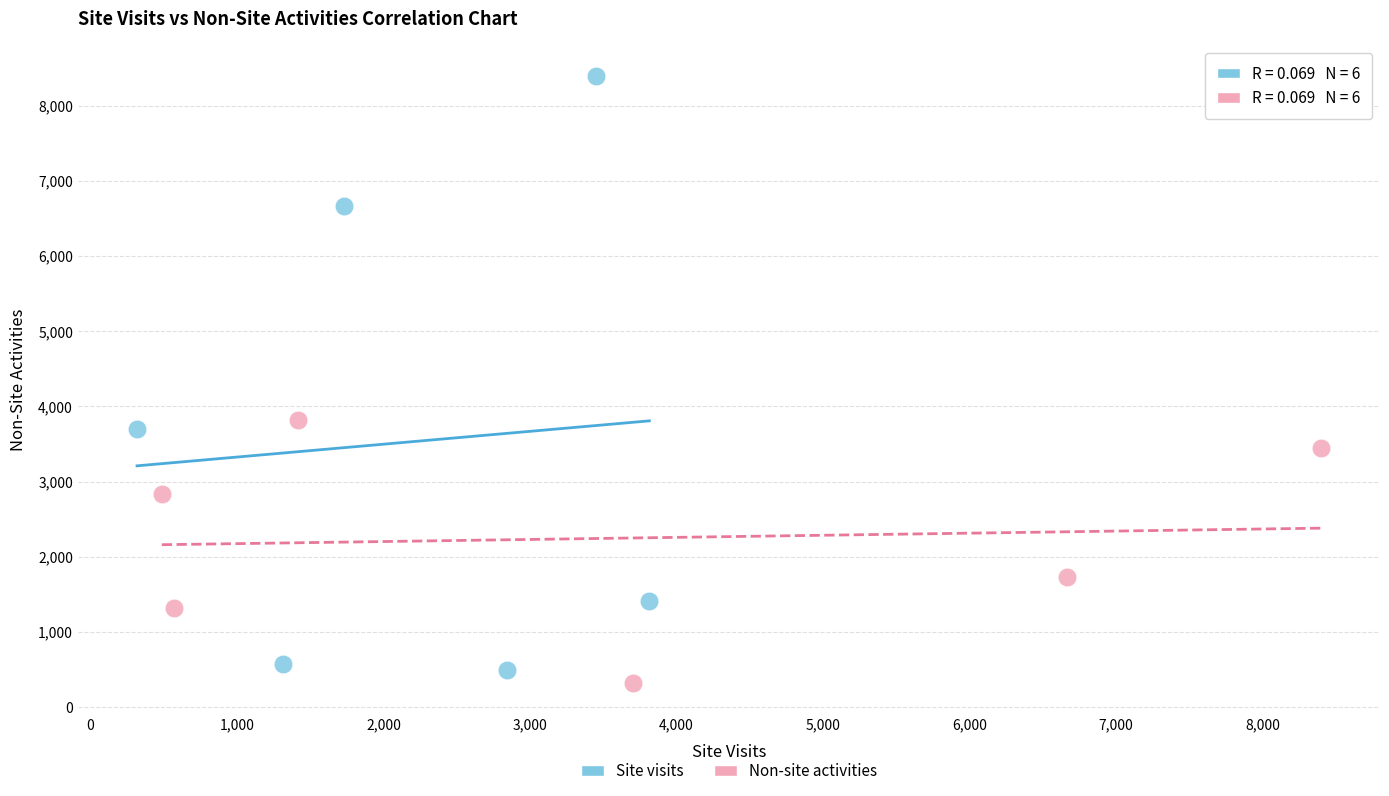

Which series has the widest spread of Y values?

Site visits